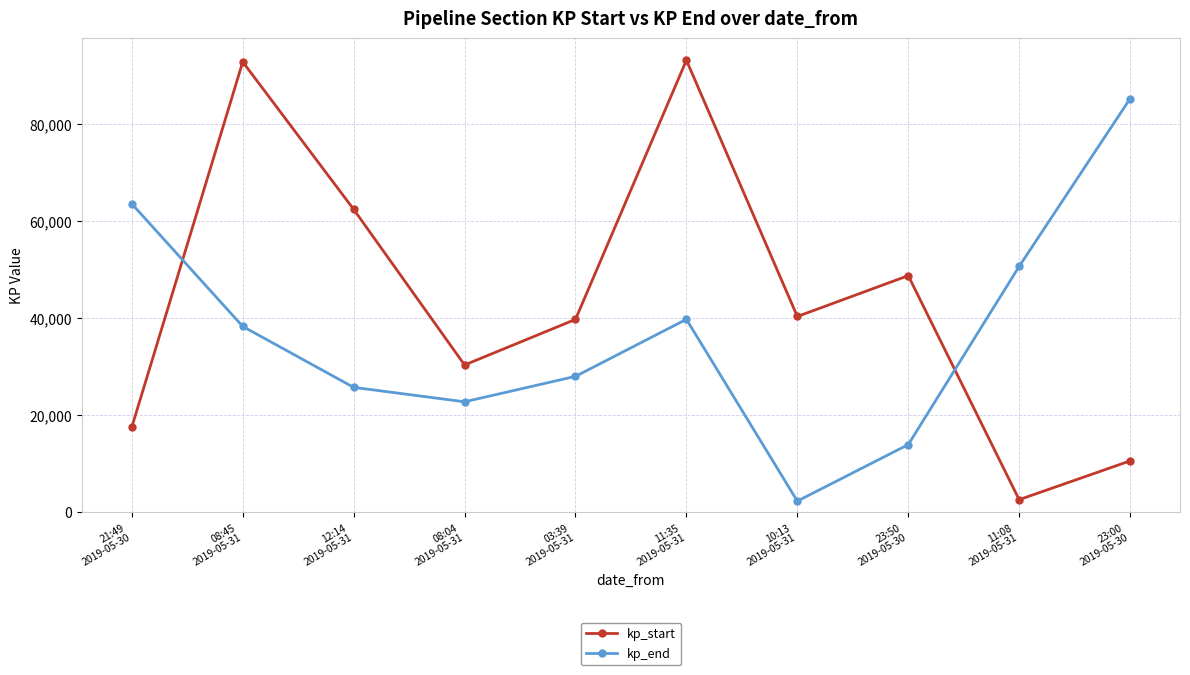

True or false: kp_start has more than 1 points higher than both neighbors.

True